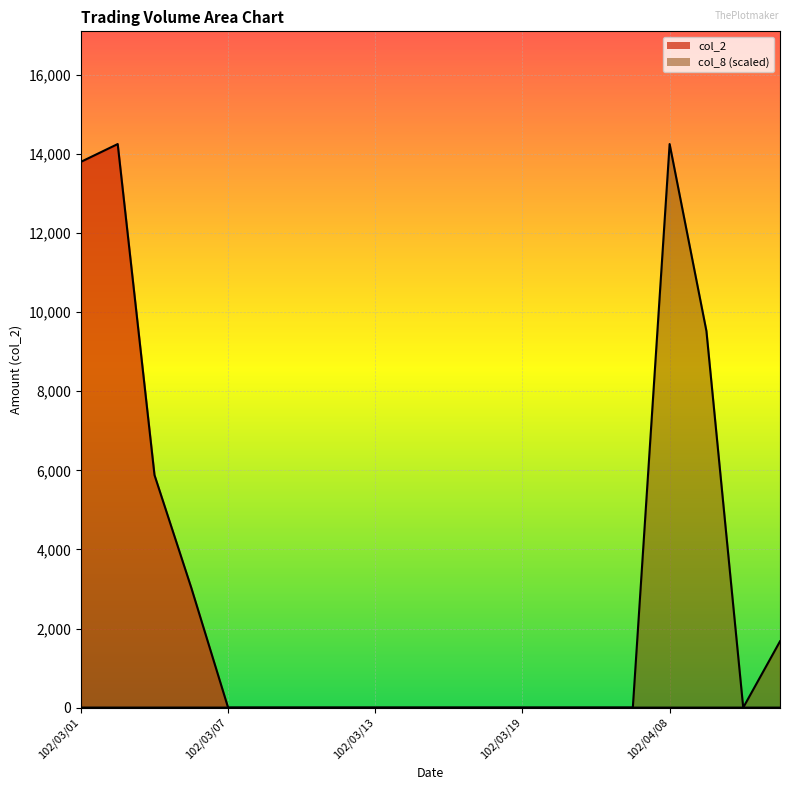

What is the sum of all col_2 values?

36960.0